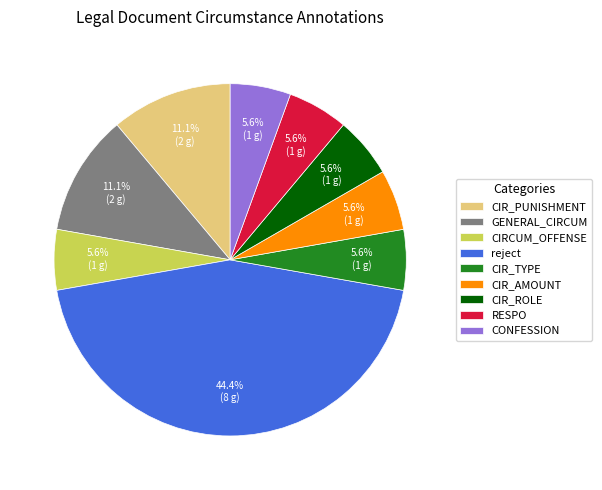

Does CIR_TYPE account for over 50% of the chart?

No